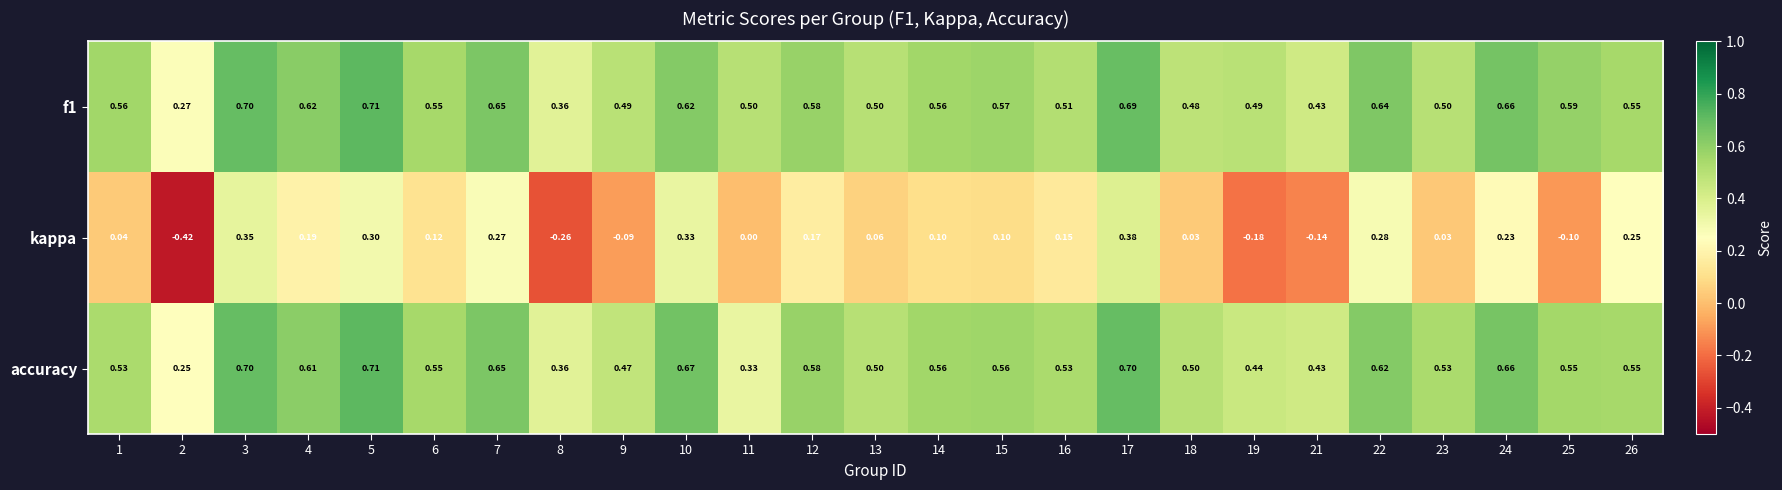

Is the value of accuracy at 22 greater than the value of kappa at 14?

Yes